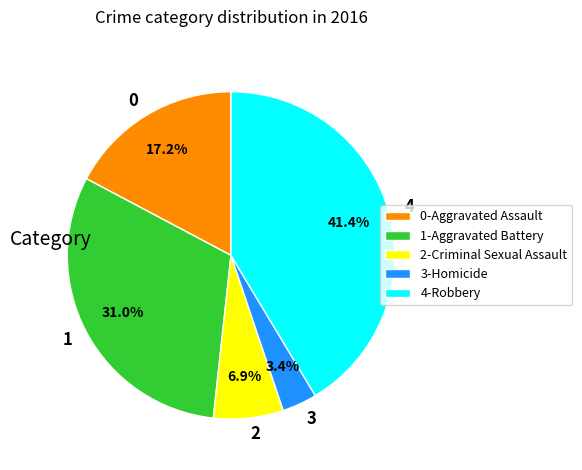

Is the sum of 4 and 2 greater than half?

No